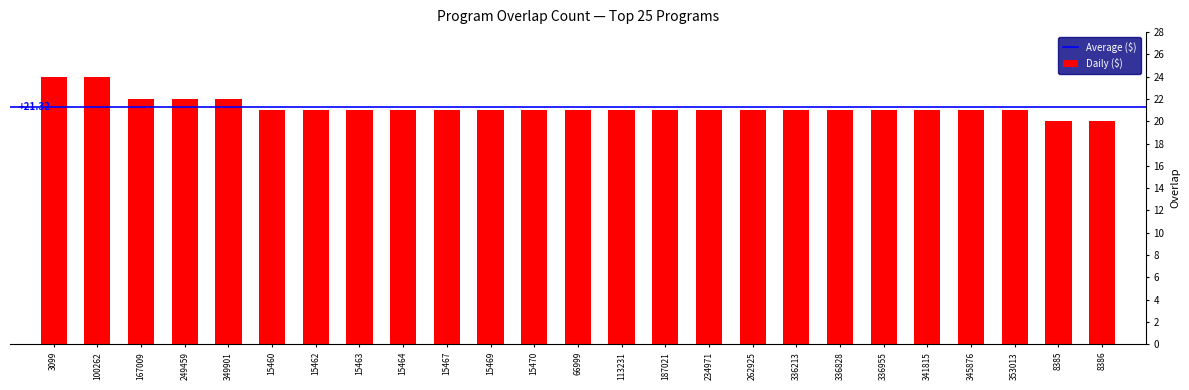

What is the ratio of the value at 8385 to the value at 15464?

1.0